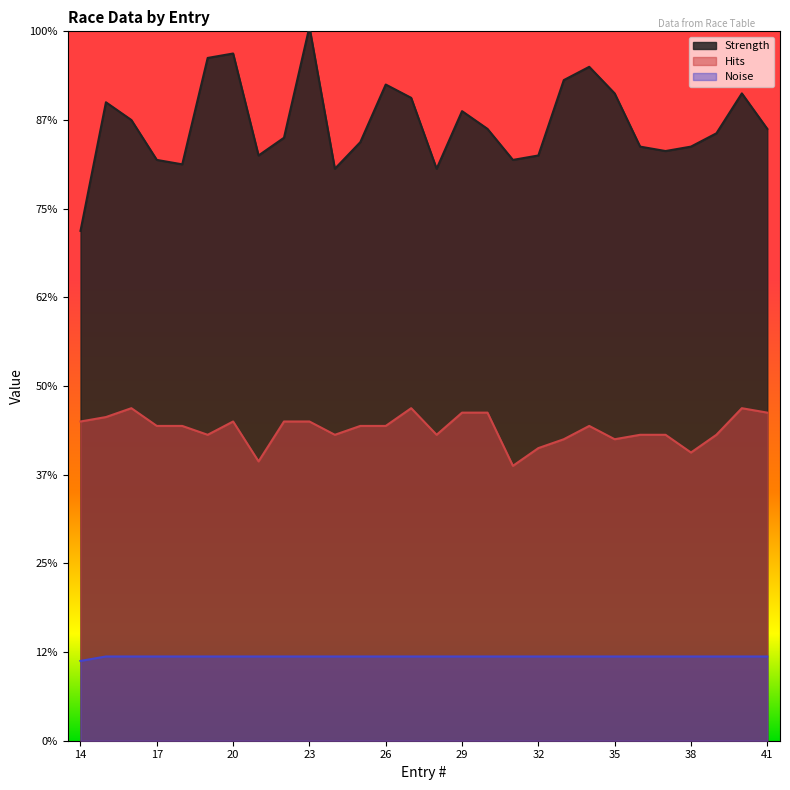

At which category does Strength reach its first local peak?

15